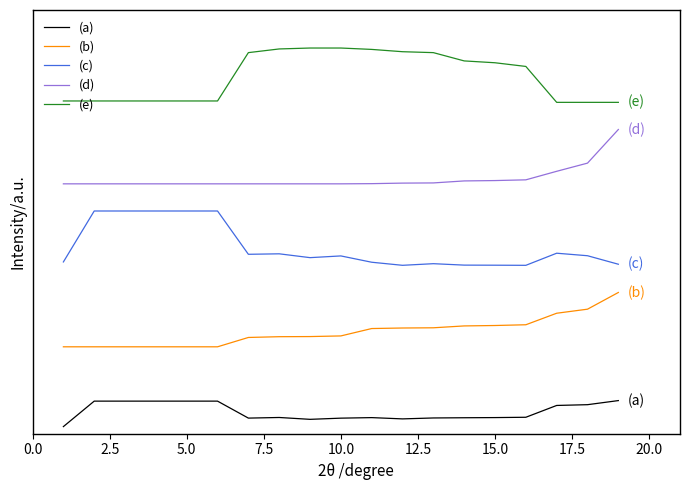

What are all the series names shown in the legend?

(a), (b), (c), (d), (e)